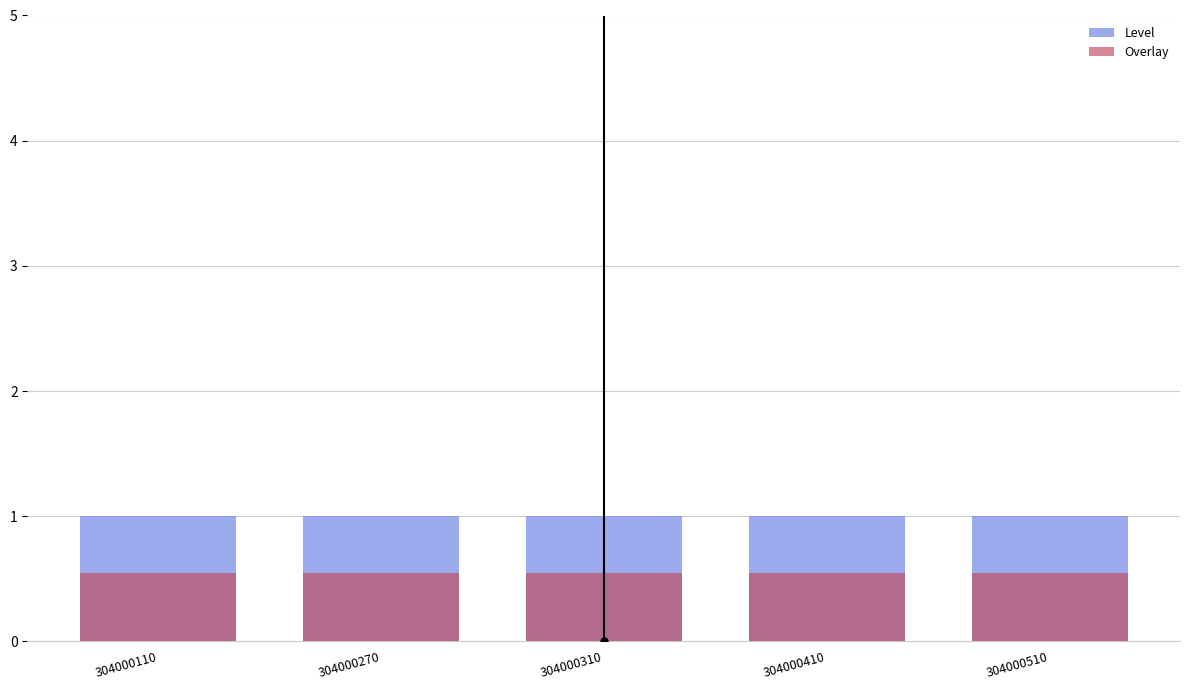

Read the Overlay value at 304000310.

0.6